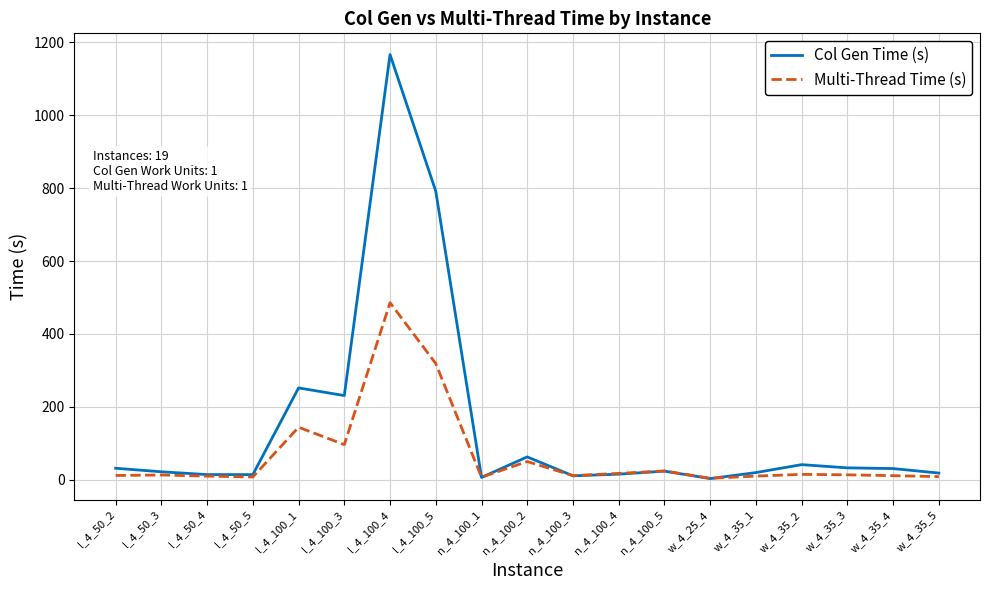

Is the value of Col Gen Time (s) at l_4_50_2 greater than the value of Multi-Thread Time (s) at l_4_100_3?

No